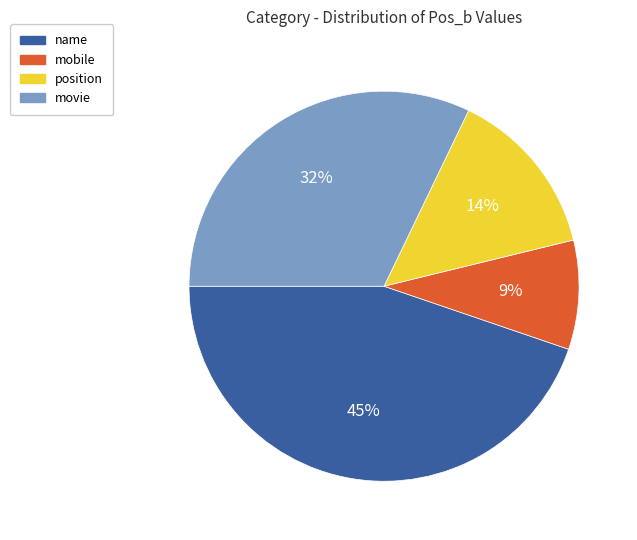

Between movie and name, which is larger?

name